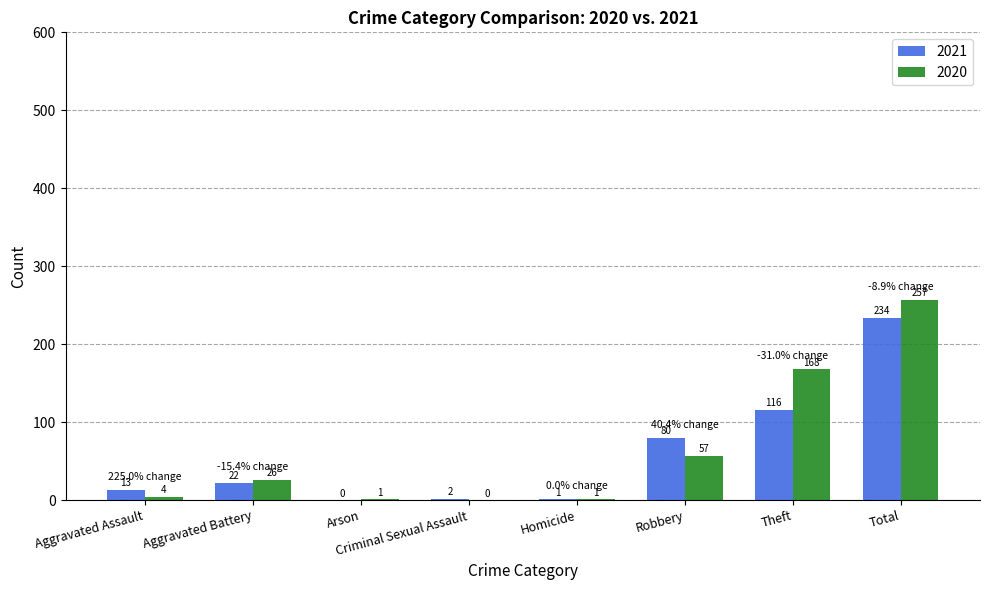

Which series changed the most between Criminal Sexual Assault and Theft?

2020